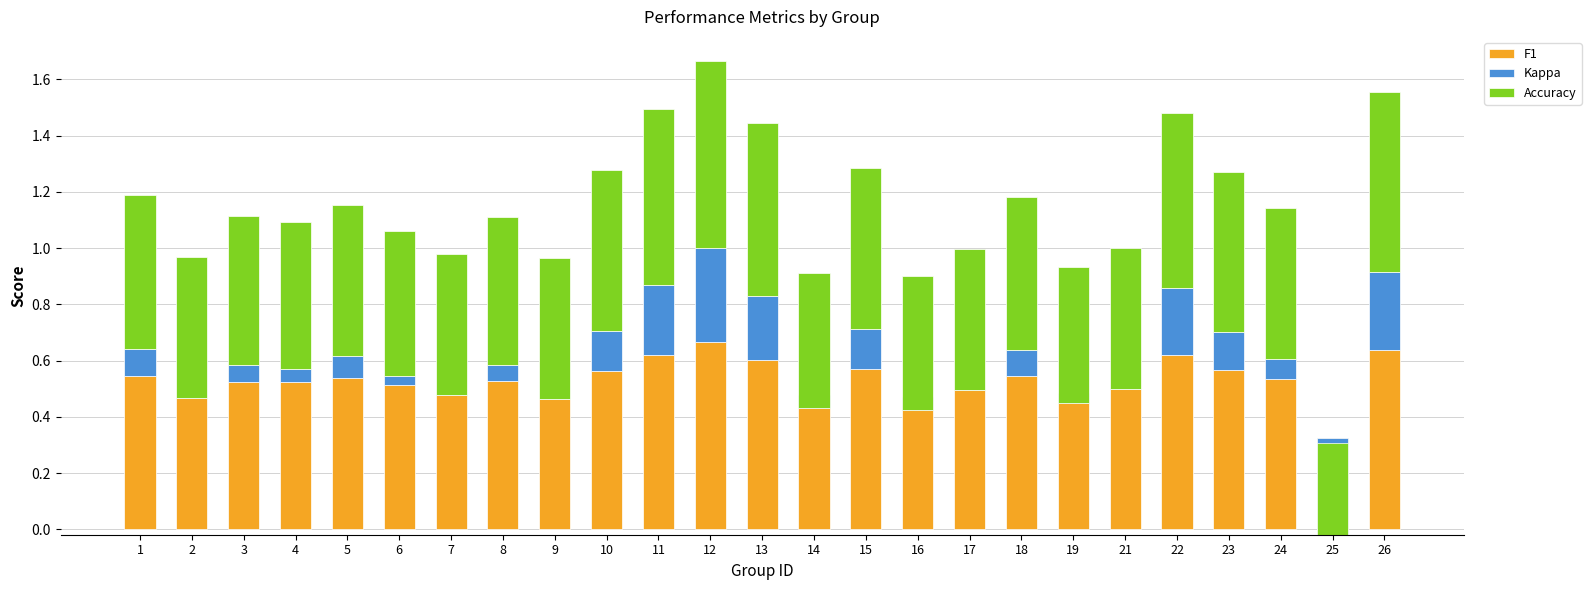

Rank the categories by Accuracy value from lowest to highest.

25, 16, 14, 19, 2, 7, 9, 17, 21, 6, 4, 8, 3, 24, 5, 18, 1, 23, 10, 15, 13, 22, 11, 26, 12